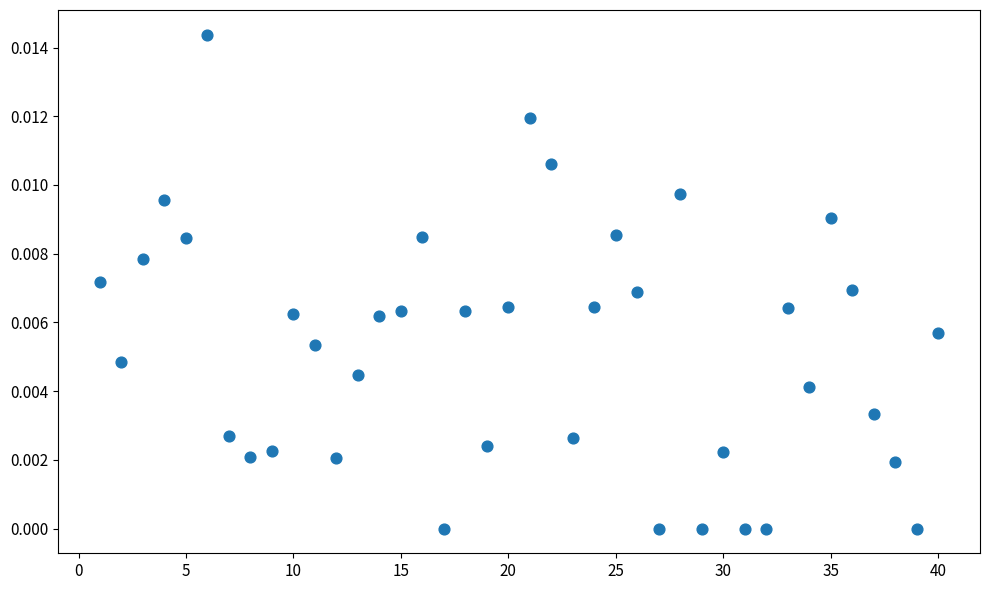

What is the range of X values (max minus min)?

39.0